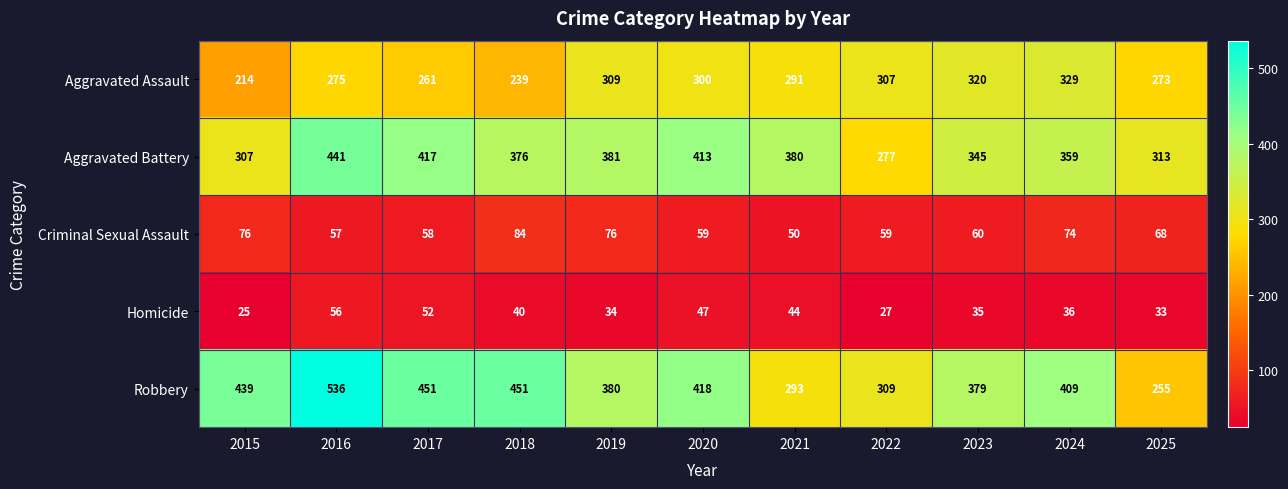

What value does the Robbery series have at 2023, to the nearest 5?

380